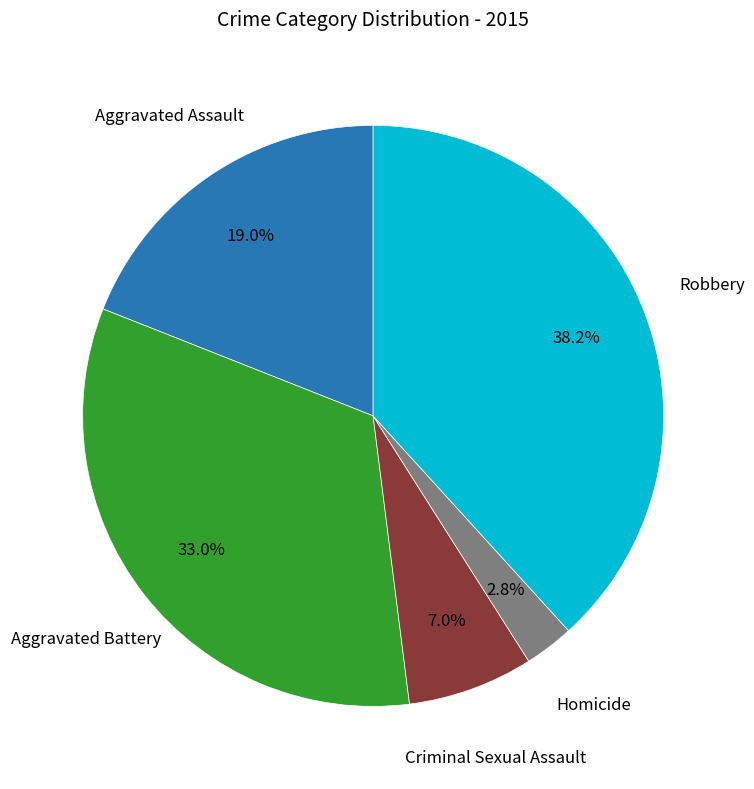

Is there any slice that represents more than half of the pie?

No